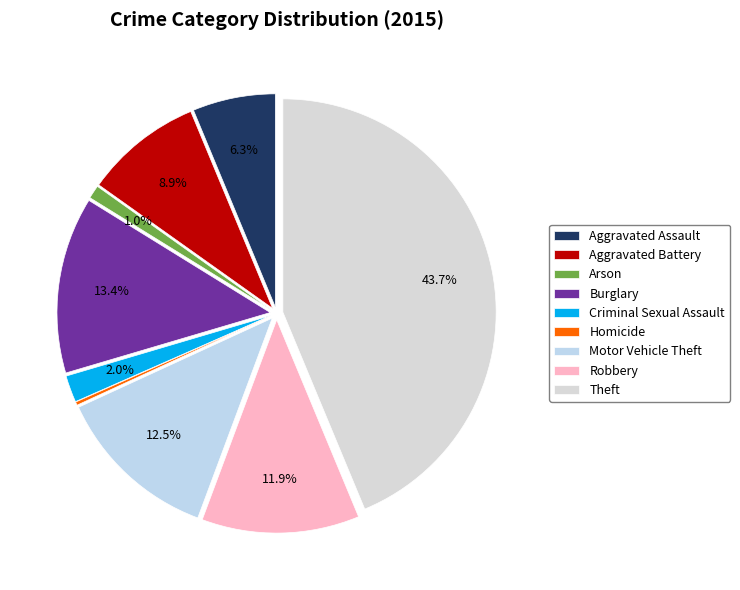

Rank the categories by value from highest to lowest.

Theft, Burglary, Motor Vehicle Theft, Robbery, Aggravated Battery, Aggravated Assault, Criminal Sexual Assault, Arson, Homicide